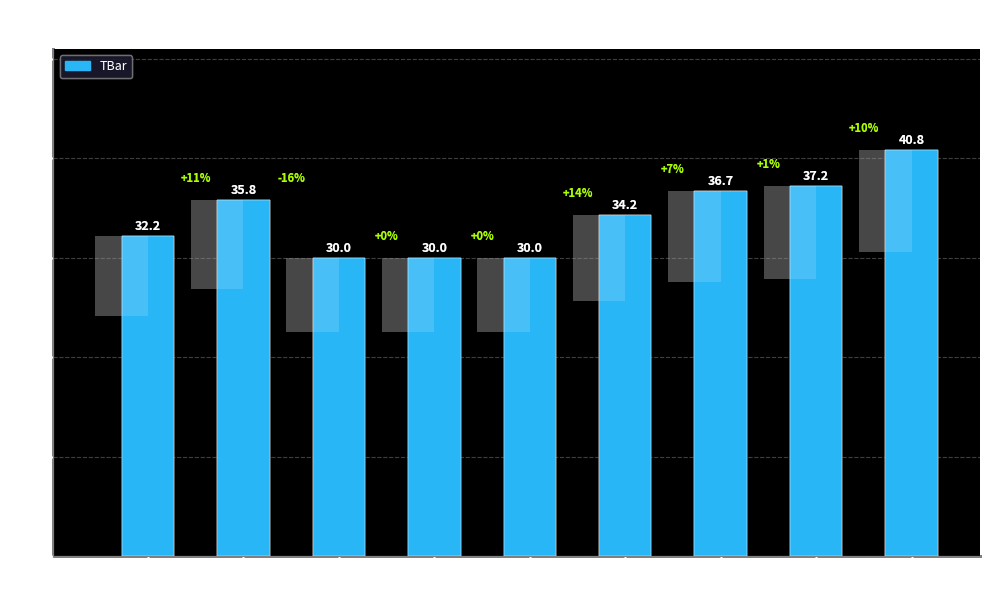

True or false: the data shows 37.2 at 8.

True